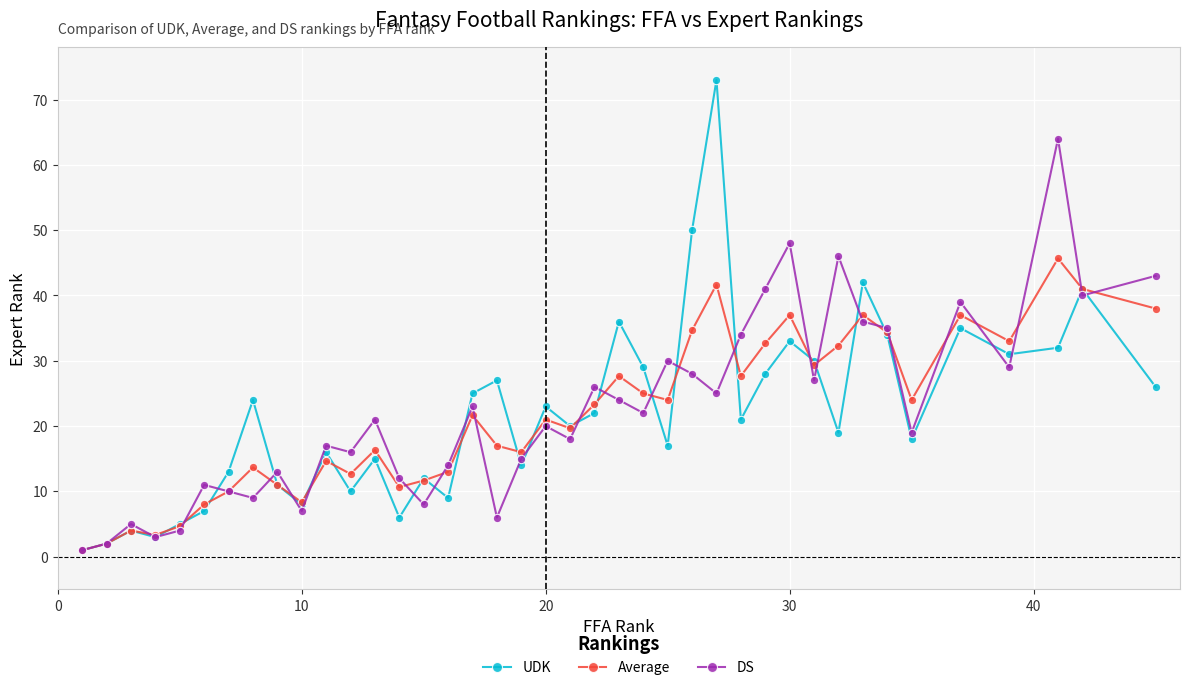

Which series has the widest spread of values?

UDK